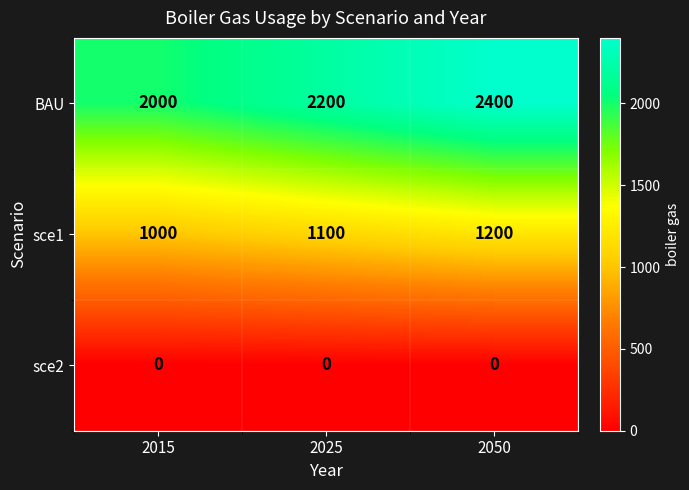

Reading left to right, transcribe all the data shown in this chart.

BAU: 2015=2000	2025=2200	2050=2400
sce1: 2015=1000	2025=1100	2050=1200
sce2: 2015=0	2025=0	2050=0